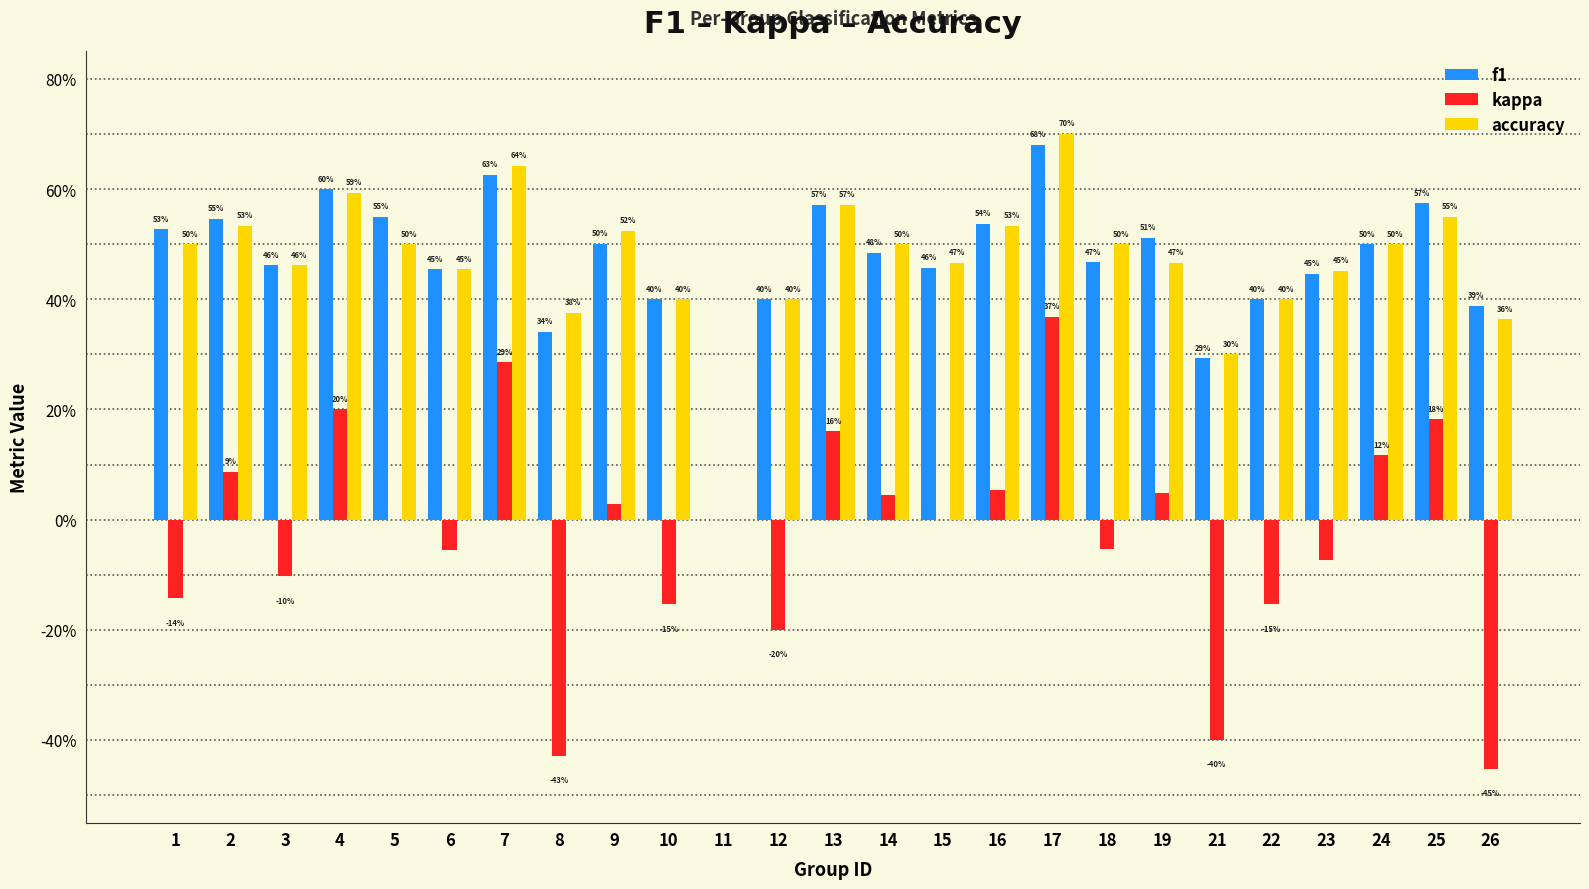

Are the bars grouped side by side (vs. stacked)?

Yes